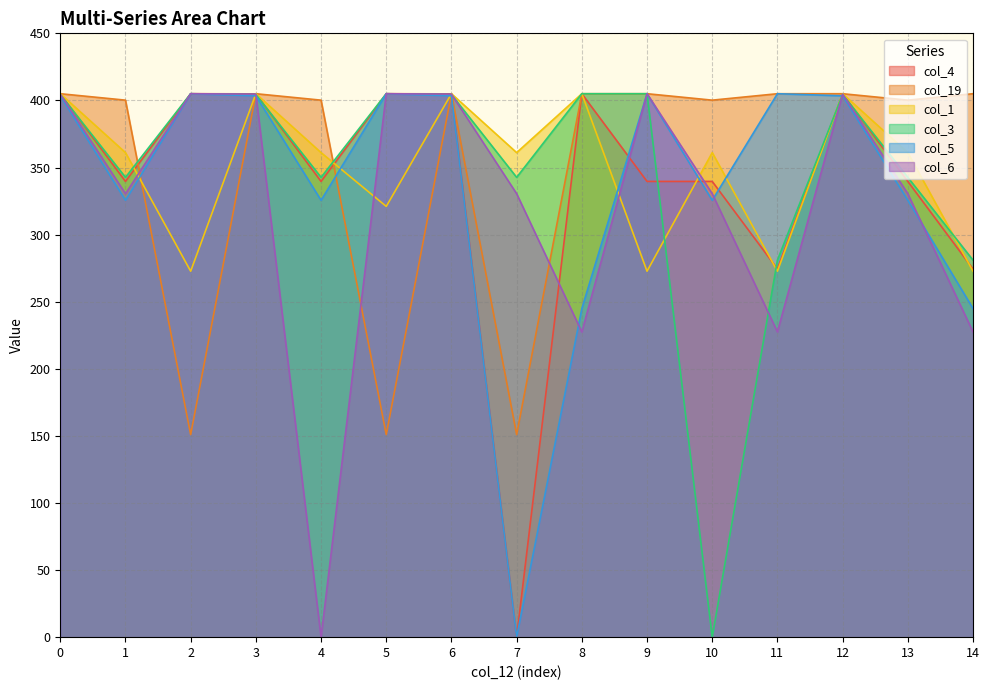

How many data points in col_5 are above 403?

8